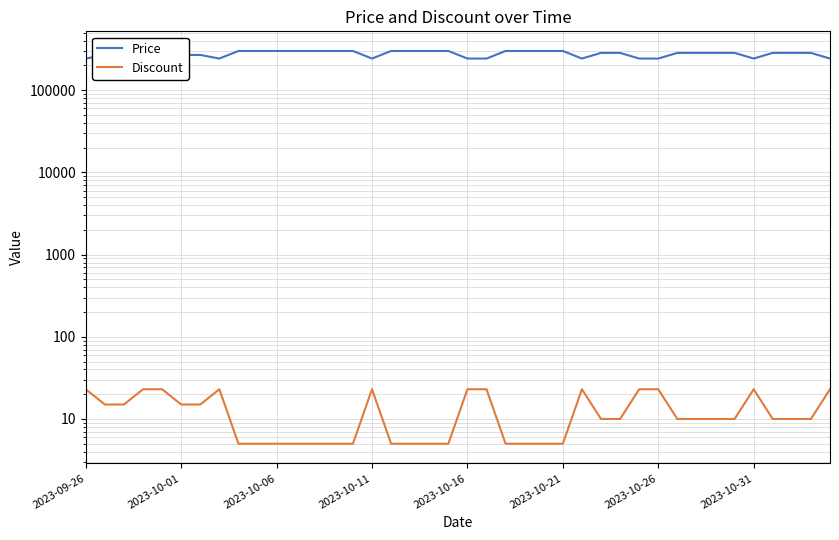

True or false: Discount has a value of 5 at 23.

True